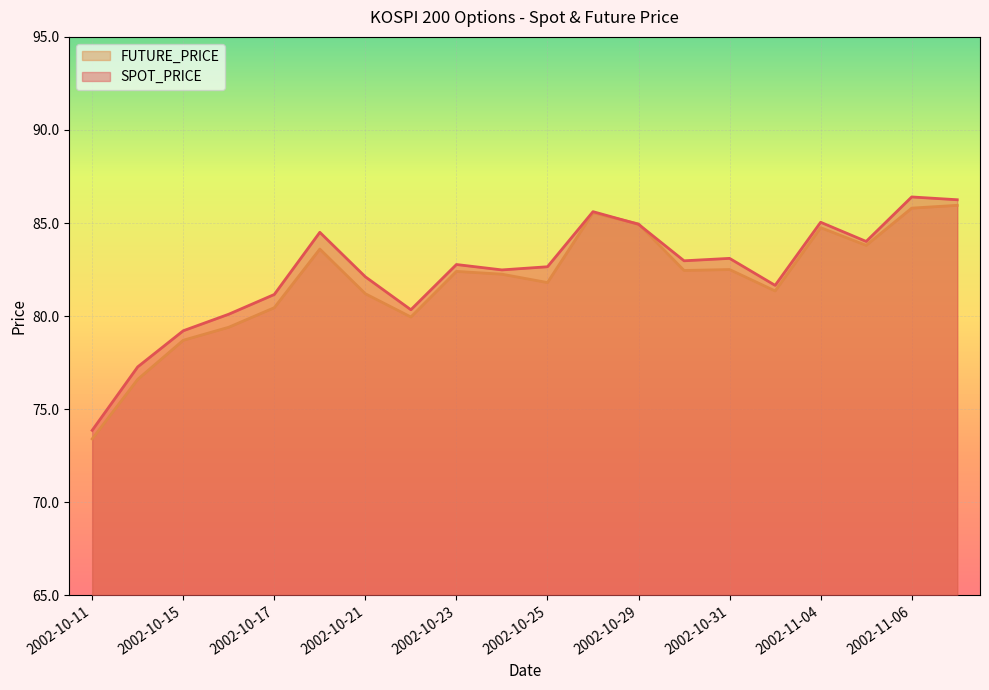

At which label is FUTURE_PRICE closest to 79?

2002-10-15